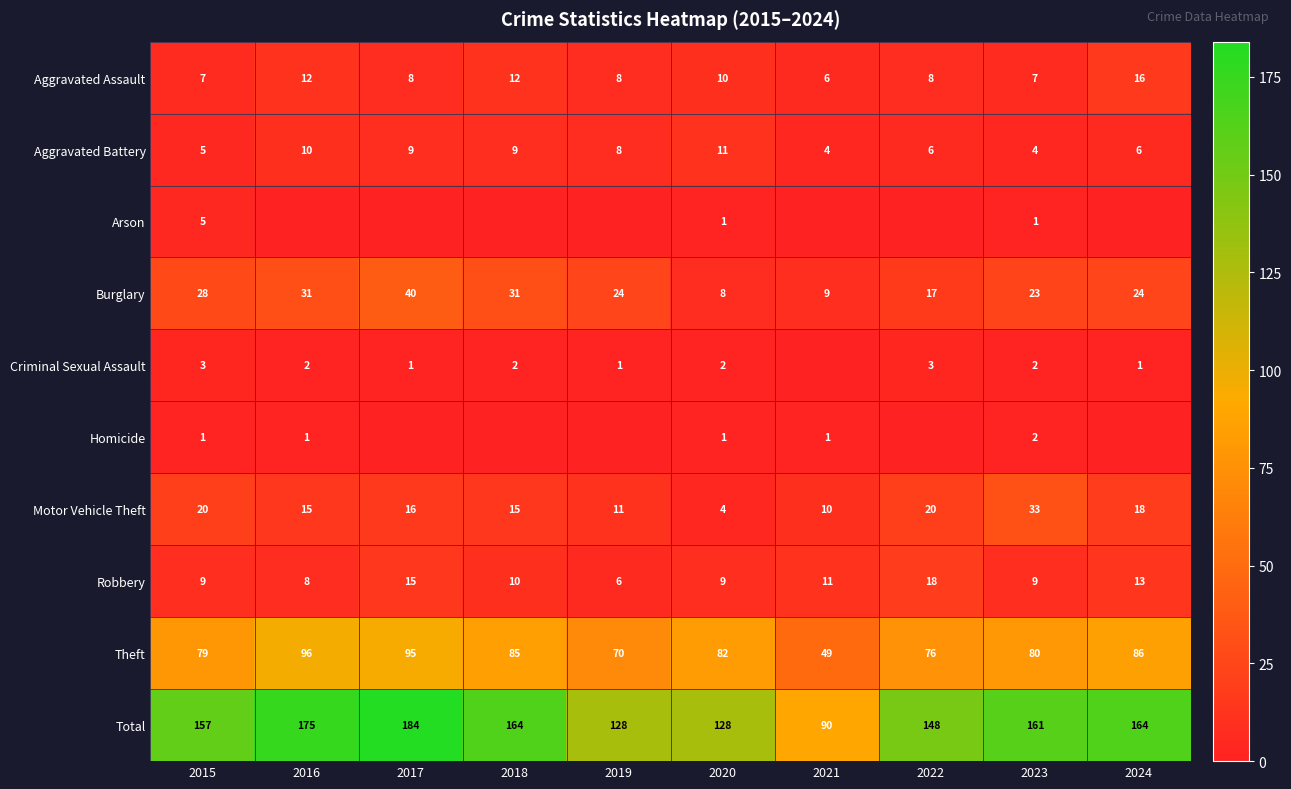

Is the value of Aggravated Battery at 2016 greater than the value of Burglary at 2024?

No